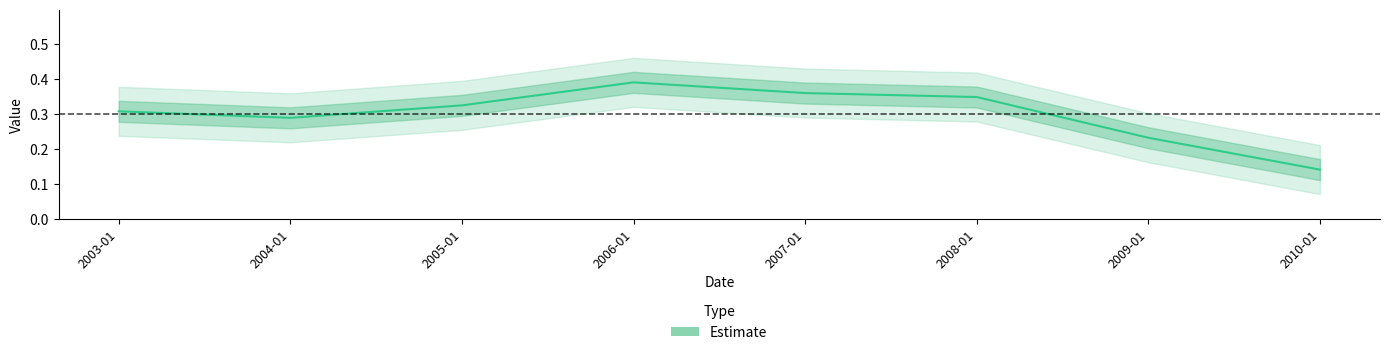

Does the chart display data point markers on the line(s)?

No